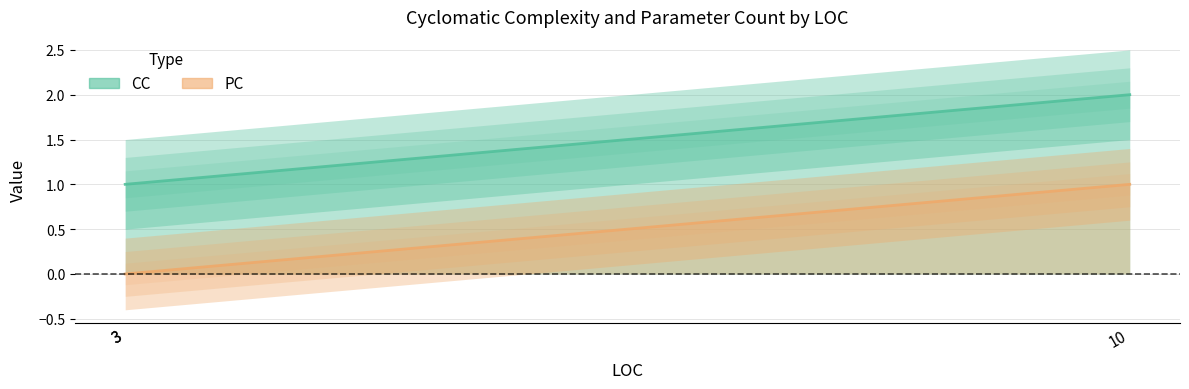

What is the highest value of the PC series?

1